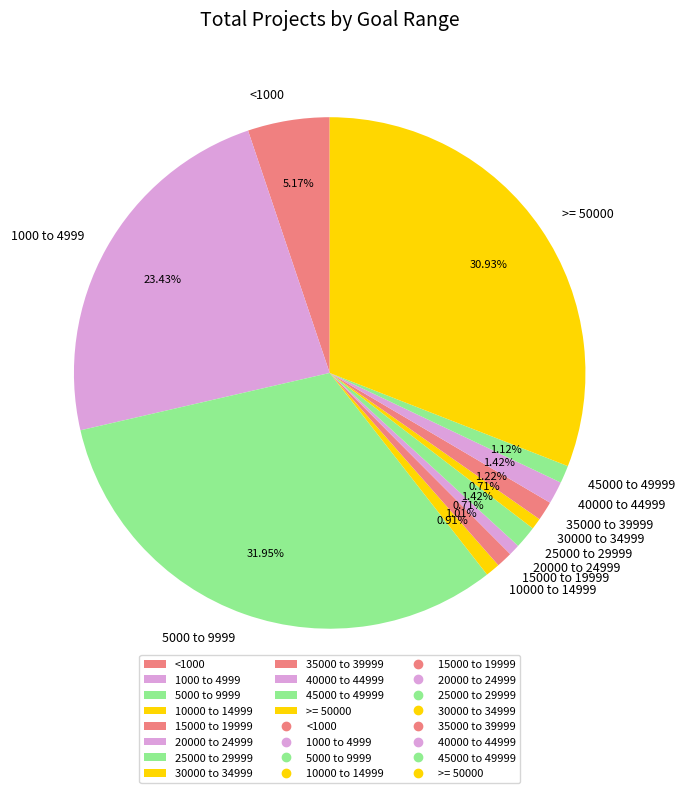

How many segments does this pie chart have?

12